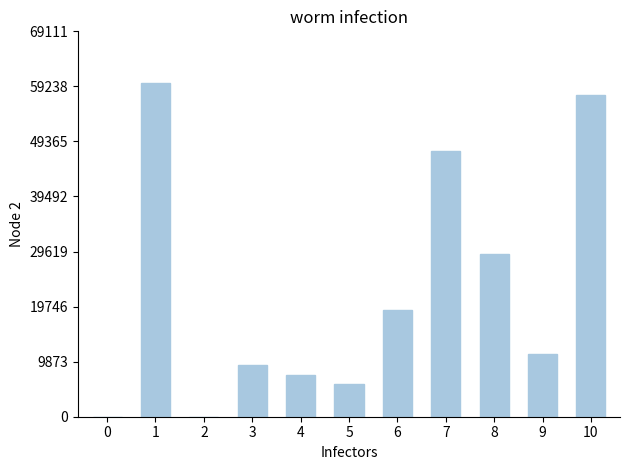

Are the bars horizontal?

No